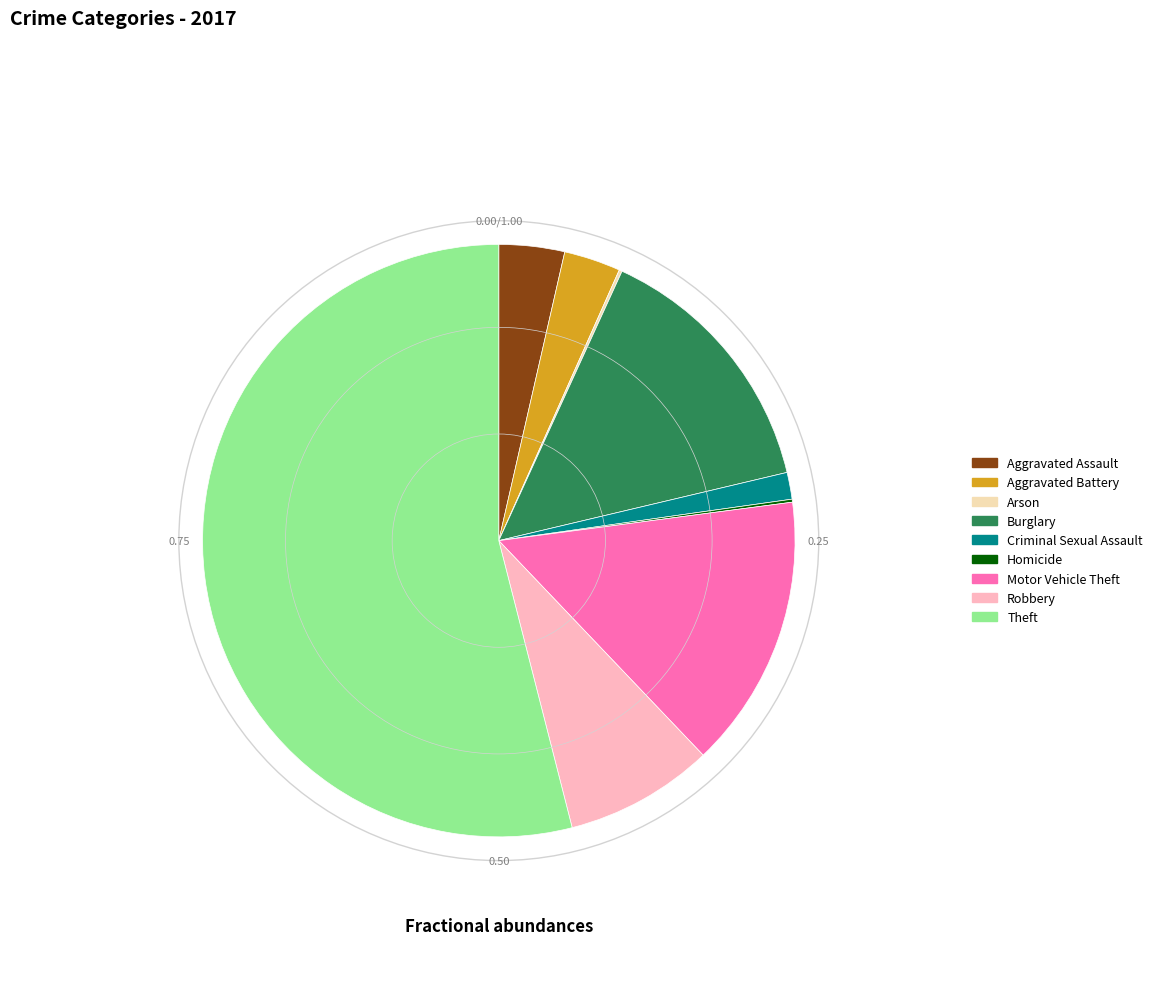

True or false: Burglary accounts for 20% of the total.

False